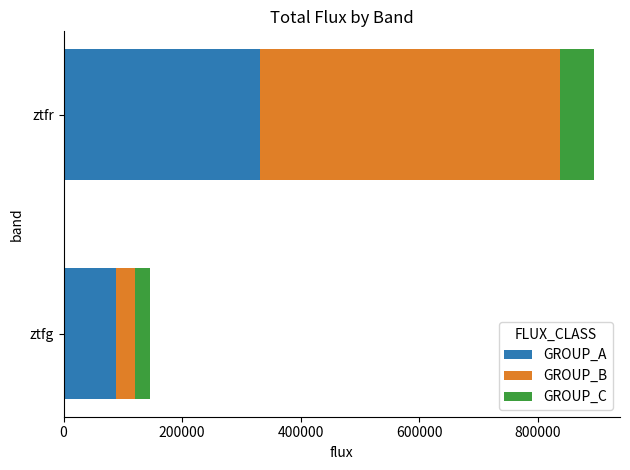

What is the sum of all GROUP_A values?

419278.1